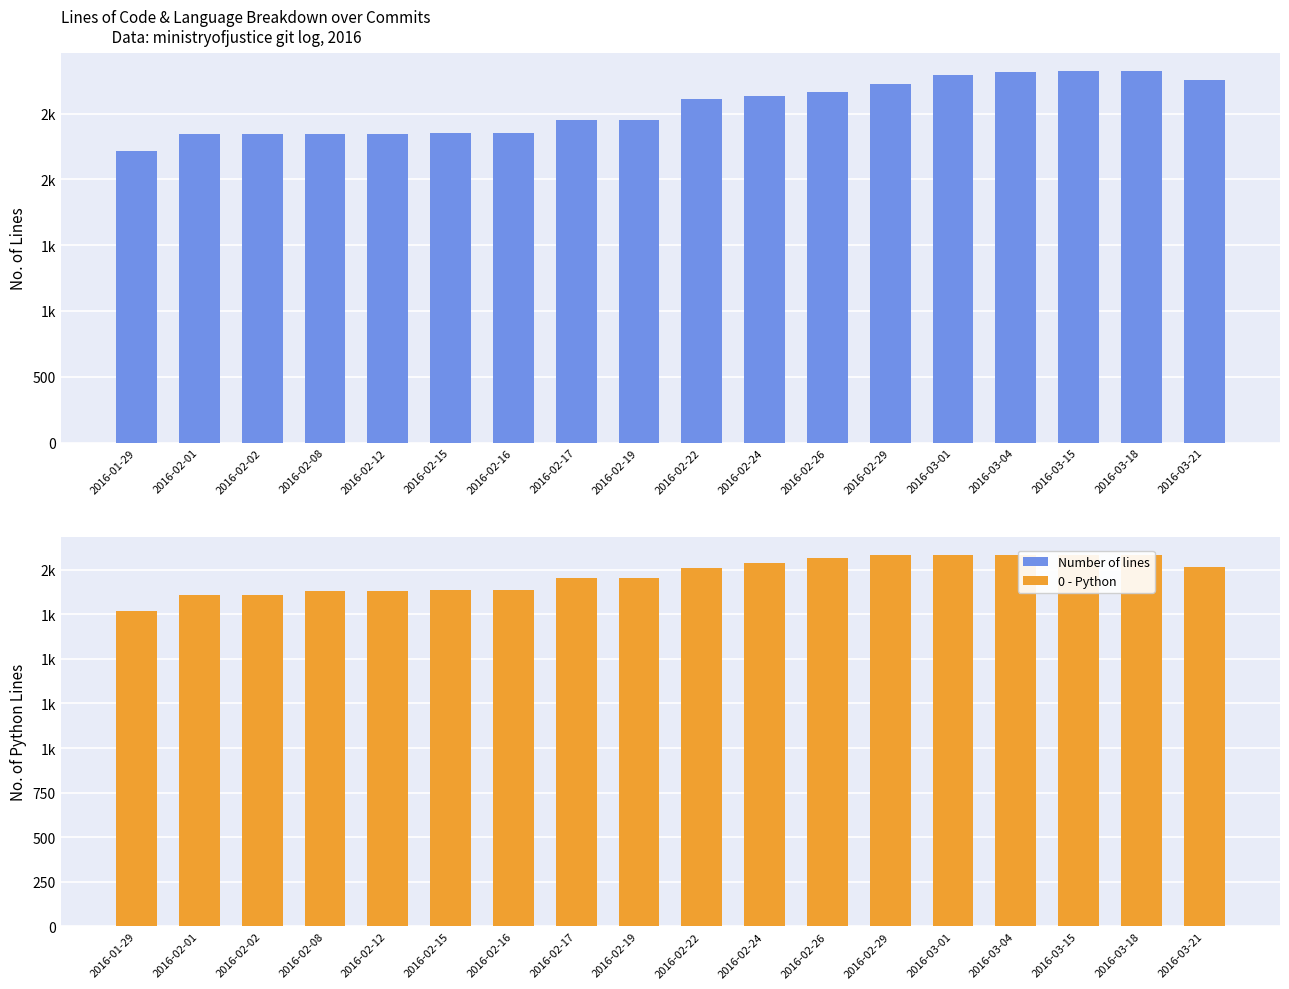

At which label does Number of lines first exceed 2609?

2016-02-24